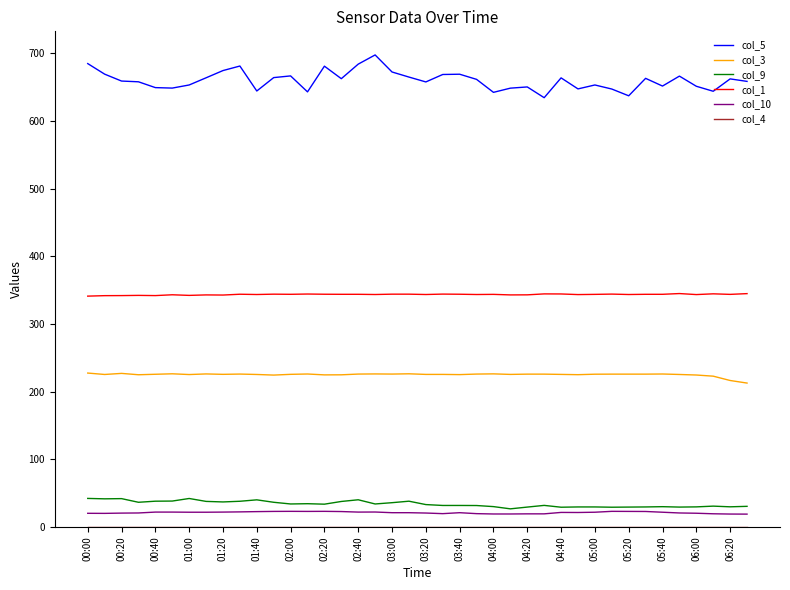

Which series has the widest spread of values?

col_5